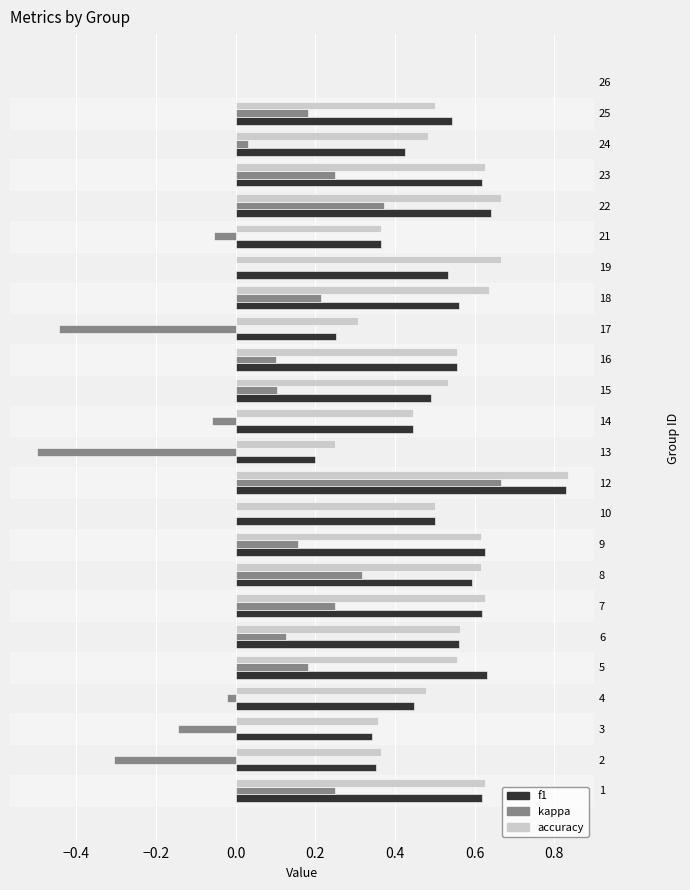

The kappa series shows 0.4 at 23. True or false?

False